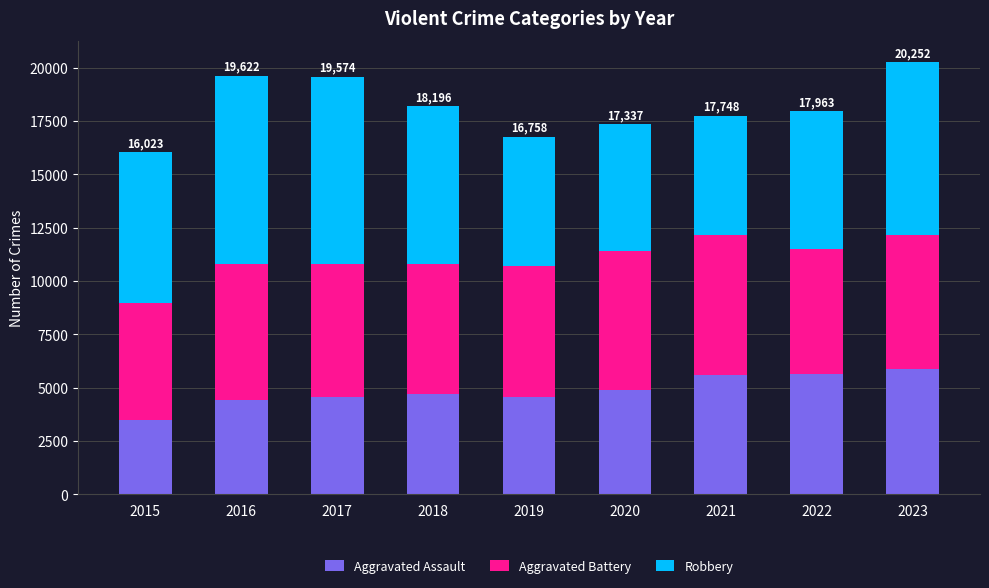

What is the value of the Aggravated Assault bar at the 2nd from the left?

4429